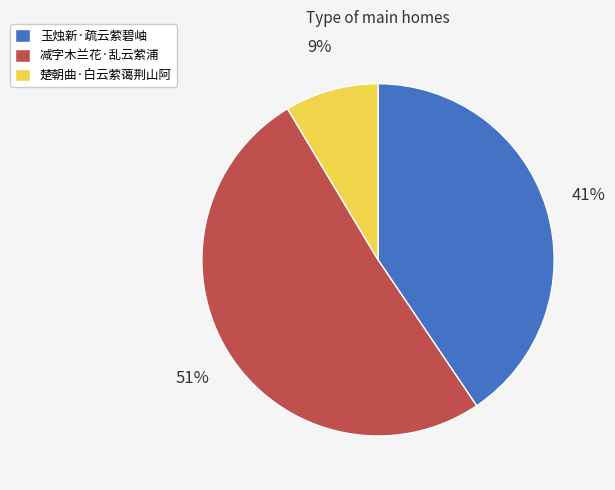

To the nearest percent, what is the difference between the 减字木兰花·乱云萦浦 and 楚朝曲·白云萦蔼荆山阿 slice percentages?

42%